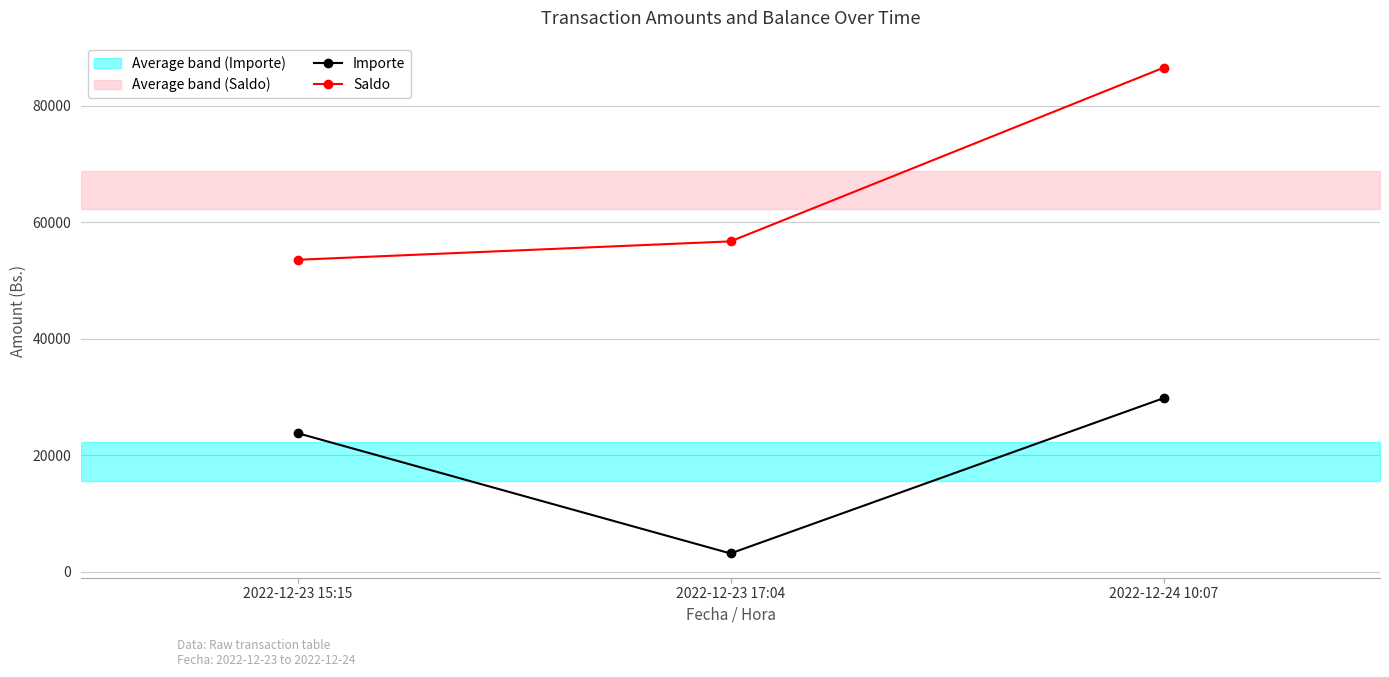

List the series in order of their overall mean, highest first.

Saldo, Importe